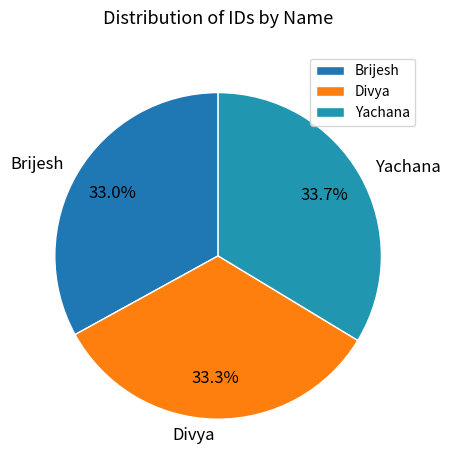

Count the number of slices in the pie.

3